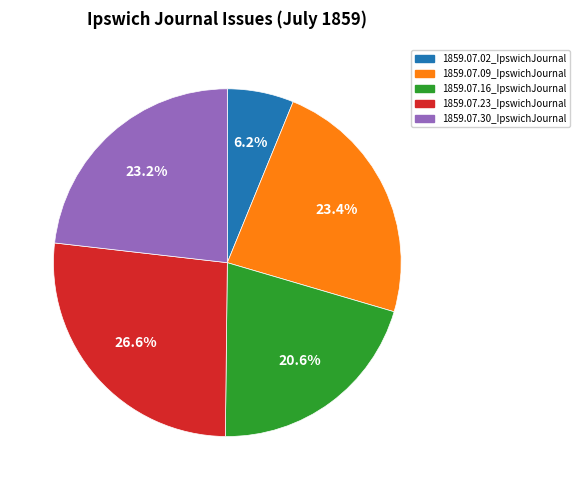

Does 1859.07.30_IpswichJournal account for over 50% of the chart?

No